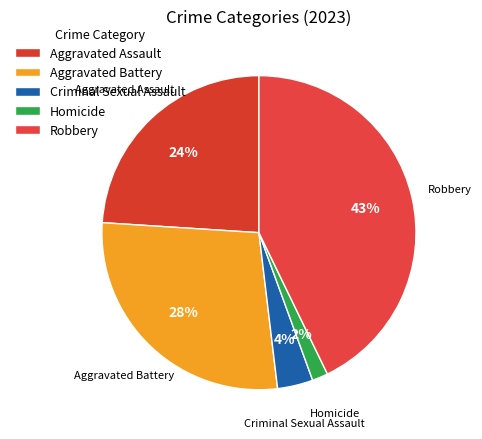

Combined, do Criminal Sexual Assault and Robbery account for over 50%?

No